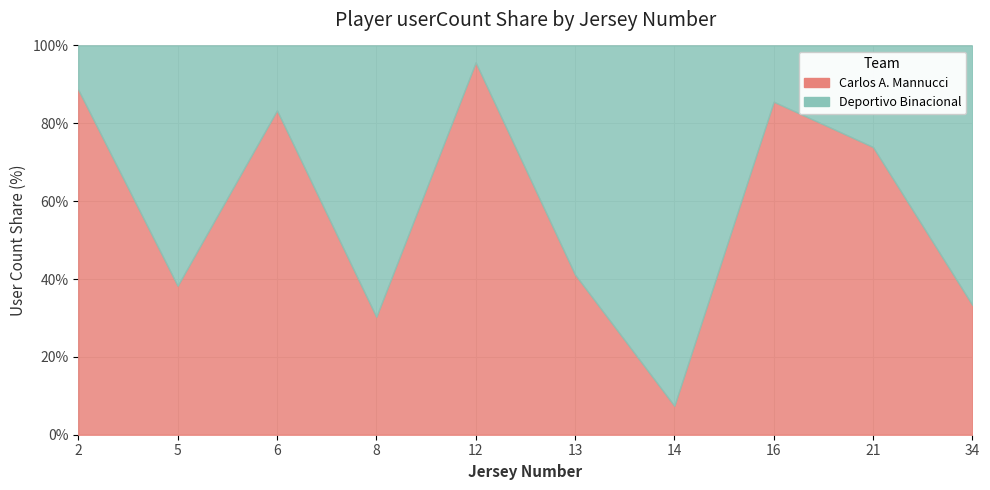

True or false: Carlos A. Mannucci has more than 1 points higher than both neighbors.

True